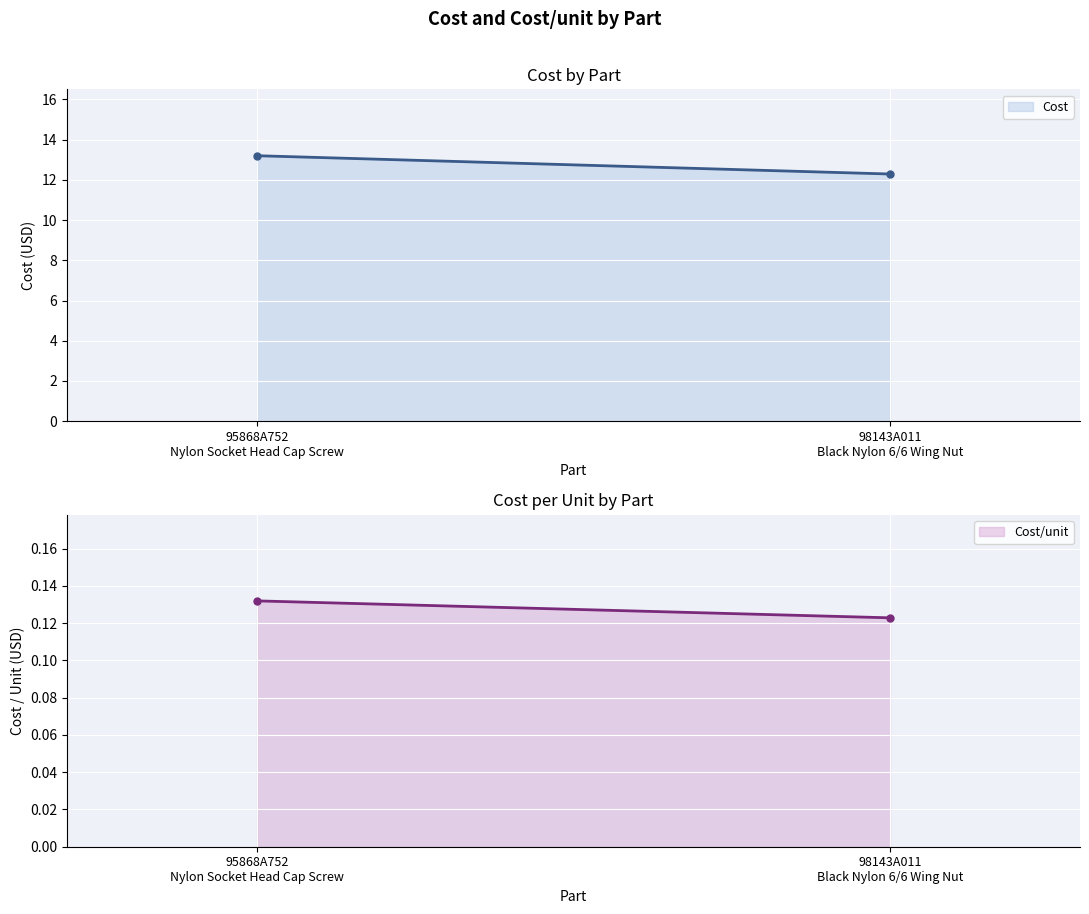

At which label does Cost reach its peak?

95868A752
Nylon Socket Head Cap Screw